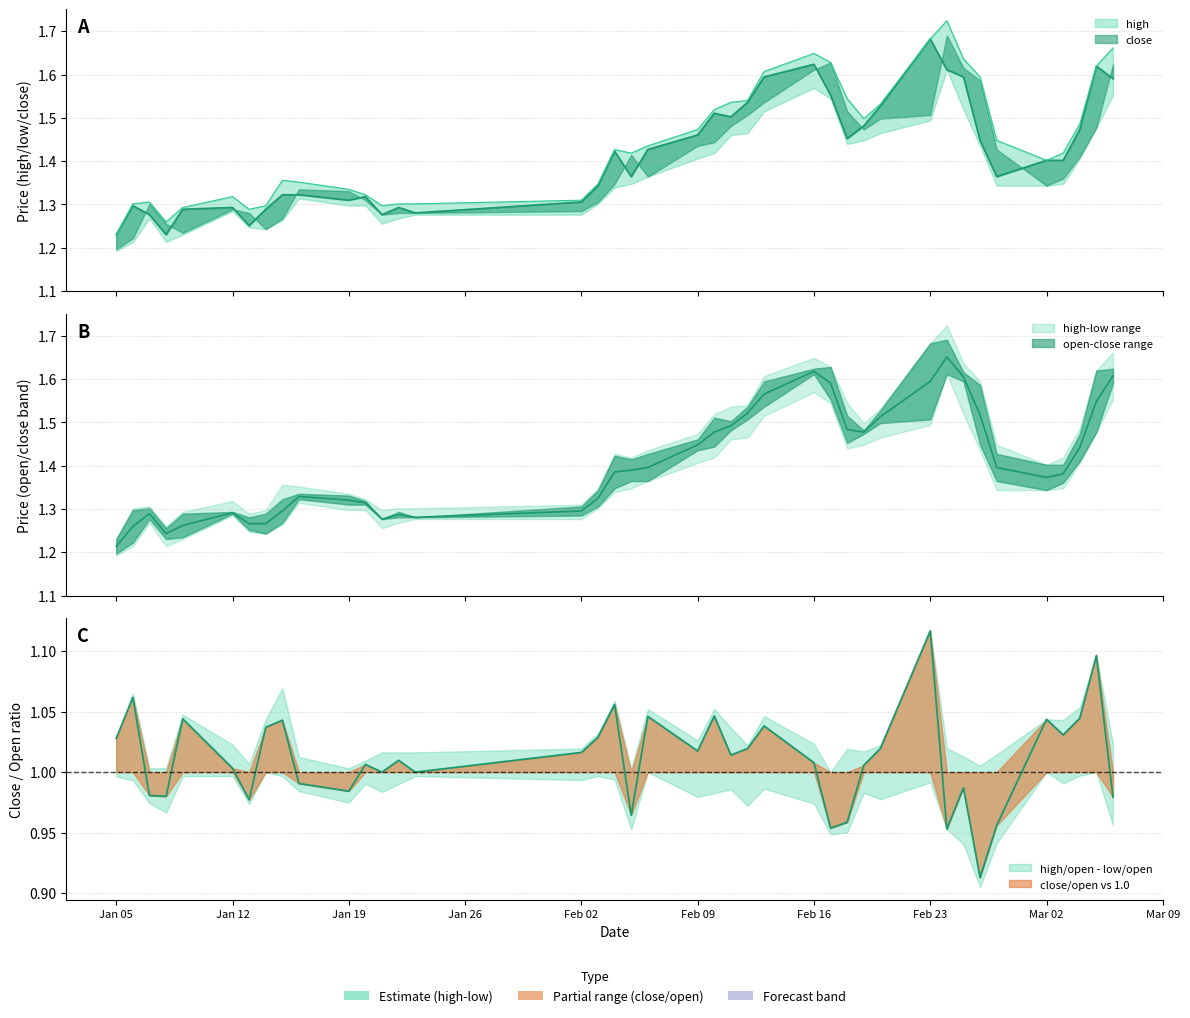

True or false: high and close cross at least once.

False